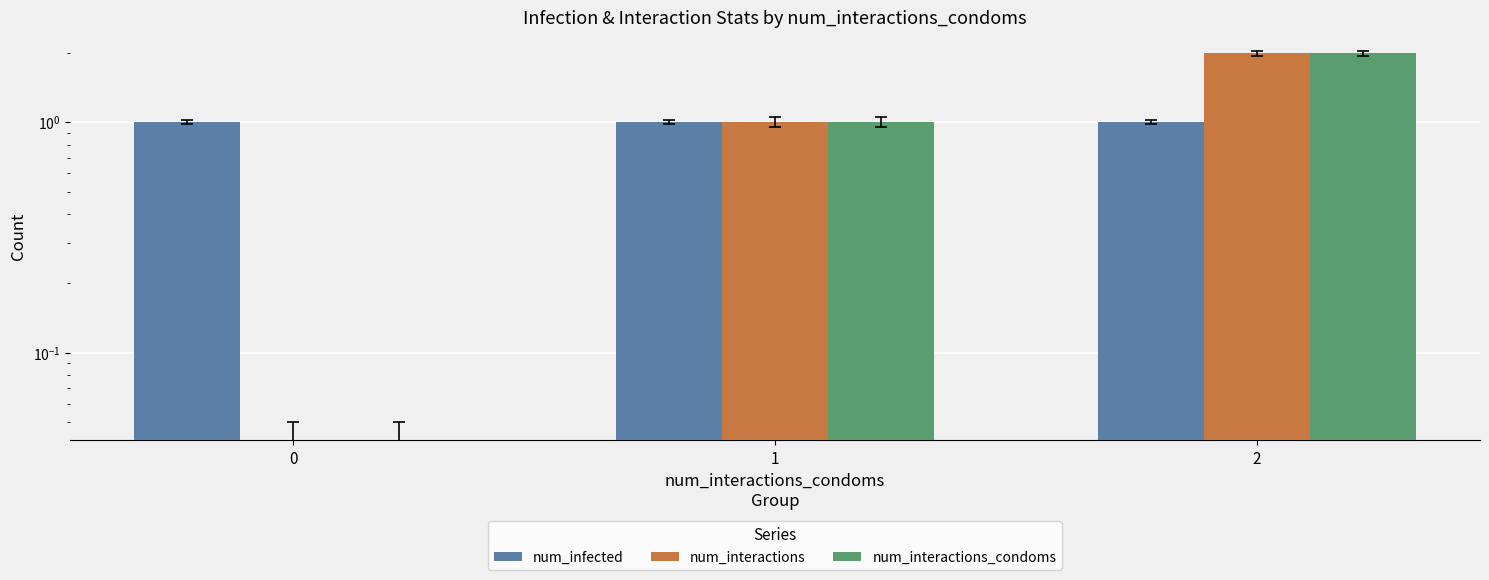

What is the total value across all series at 2?

5